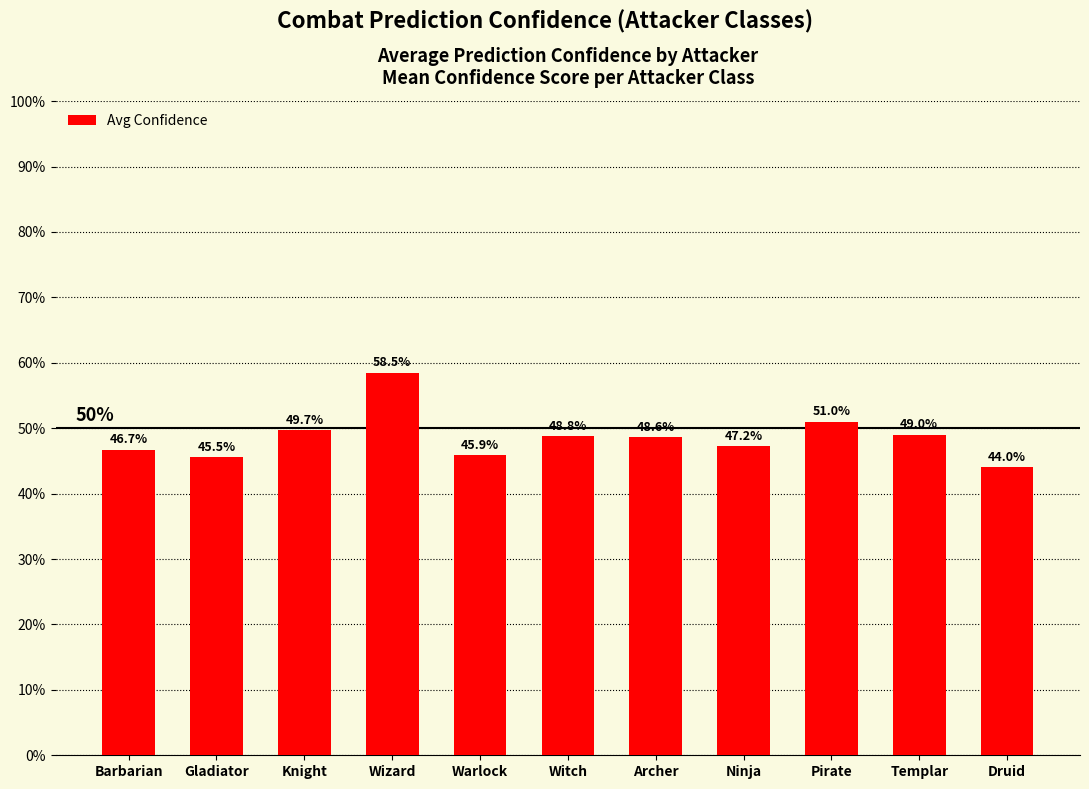

What is the value of the 1st bar from the left?

0.5